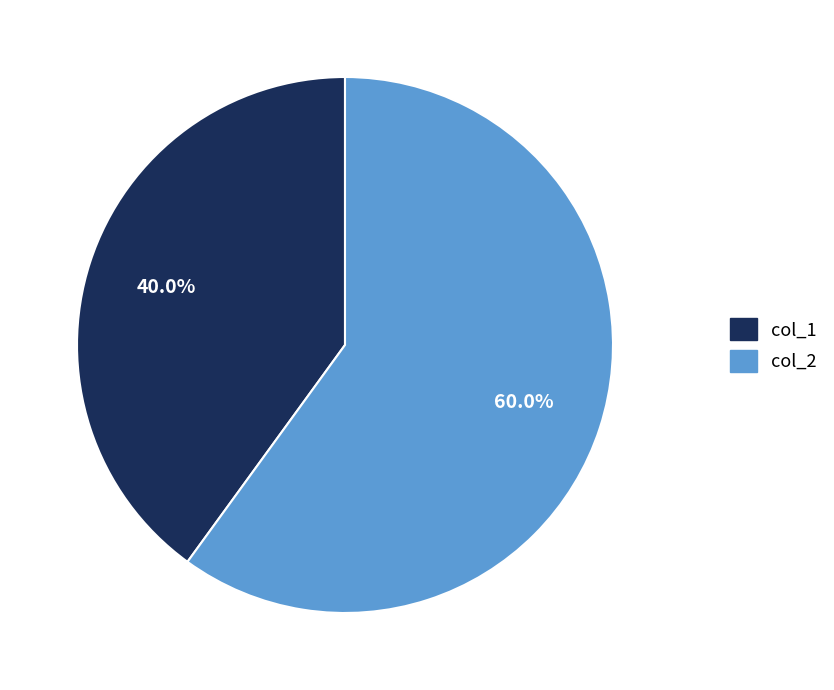

How many slices are in this pie chart?

2